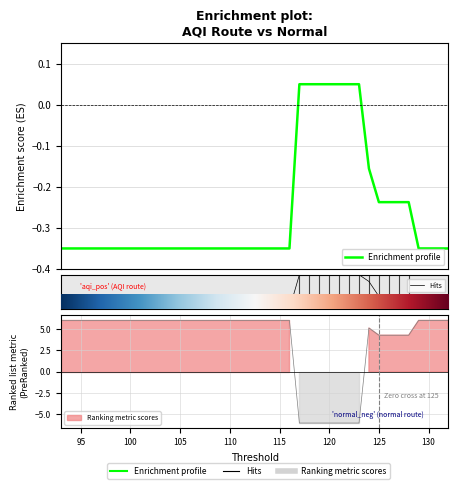

How many lines are shown in the chart?

2